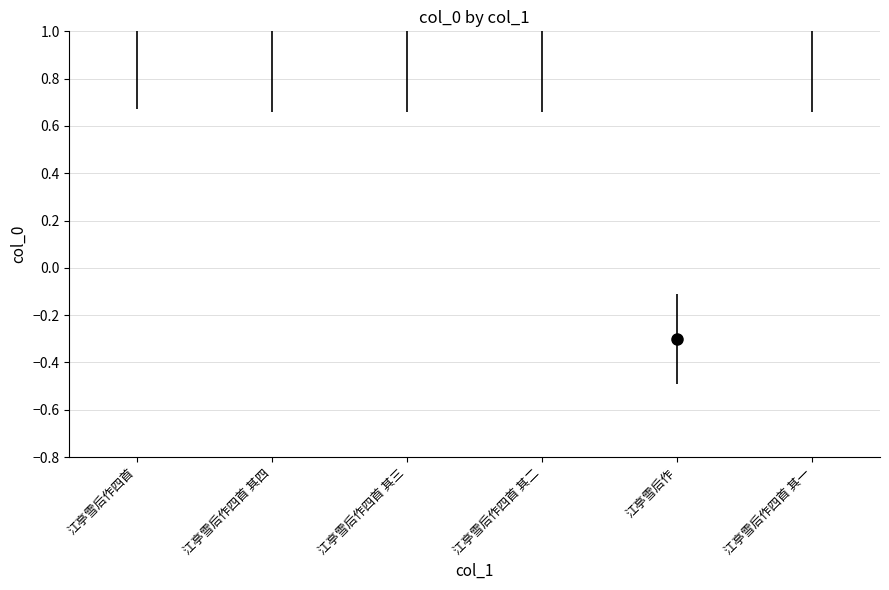

The chart shows a value of -0.3 at 江亭雪后作. True or false?

True